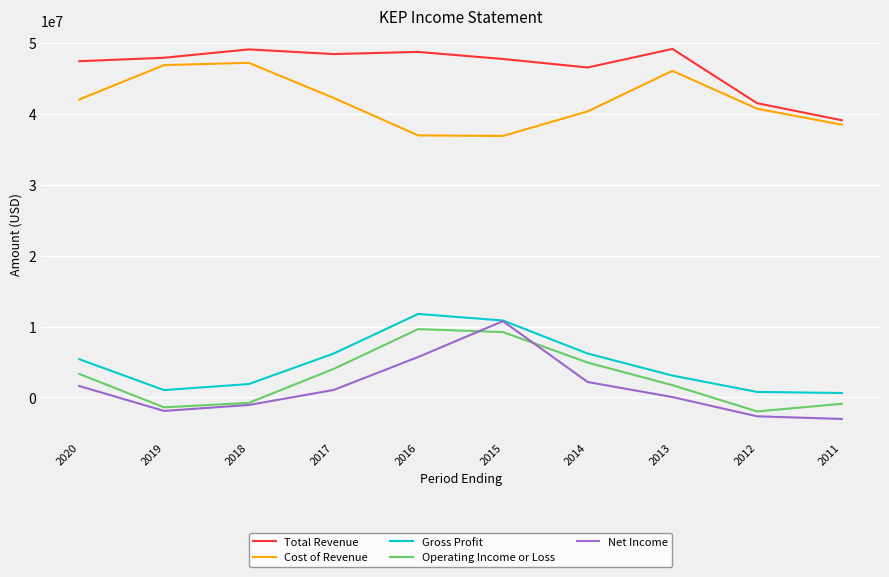

What is the average value of the Total Revenue series?

46579280